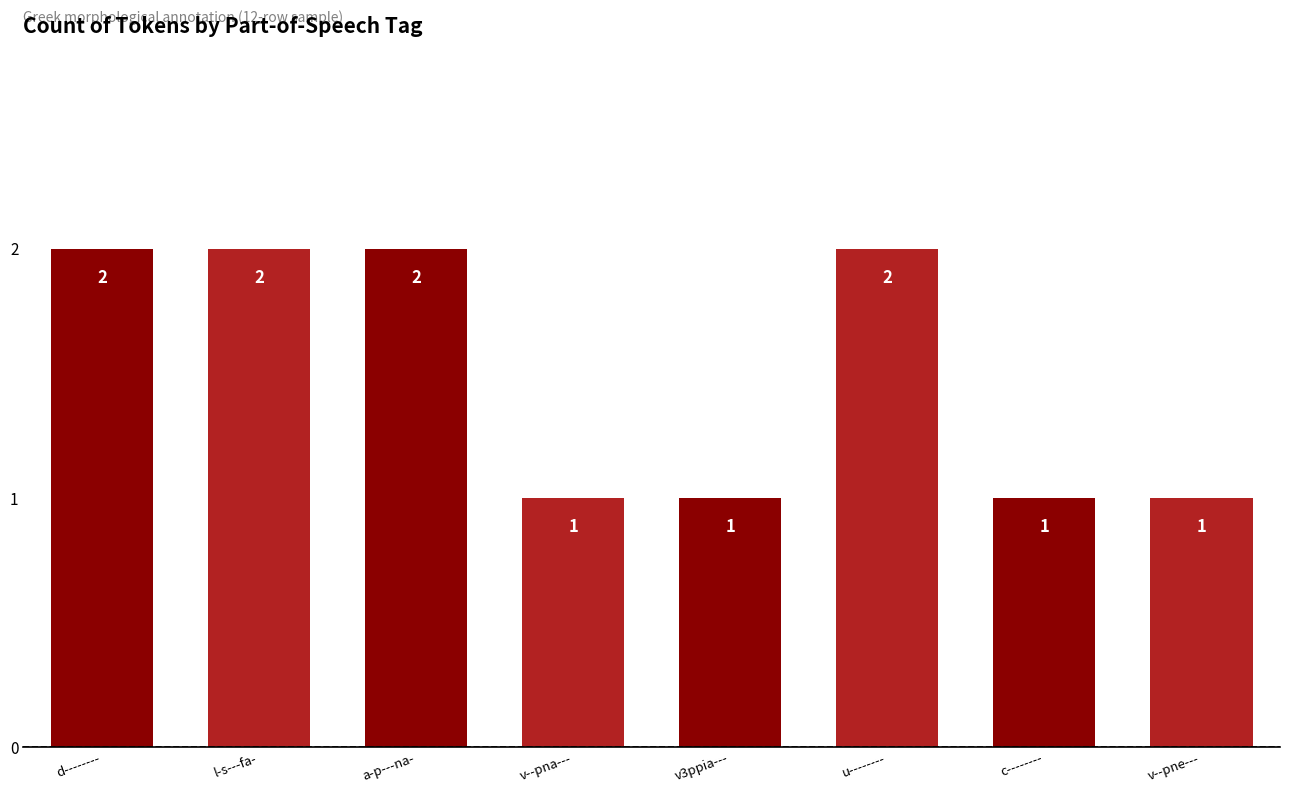

The value at l-s---fa- is 1. True or false?

False